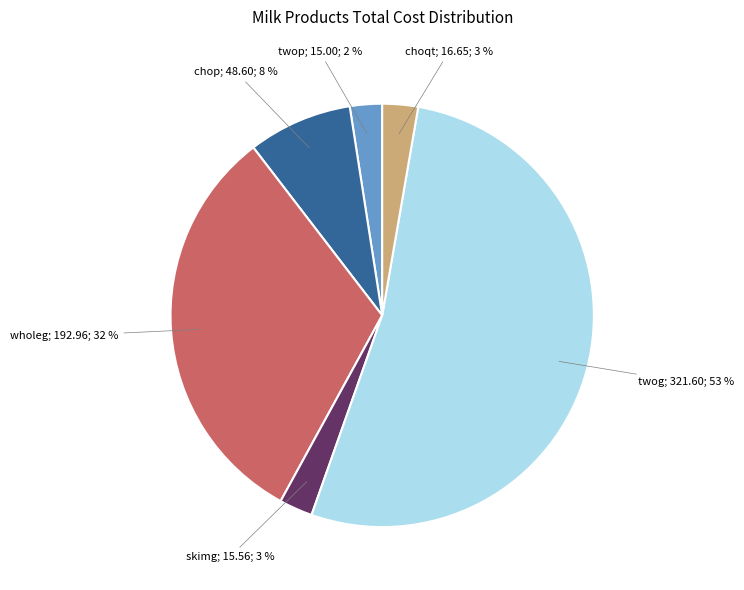

Does any single category account for the majority?

Yes